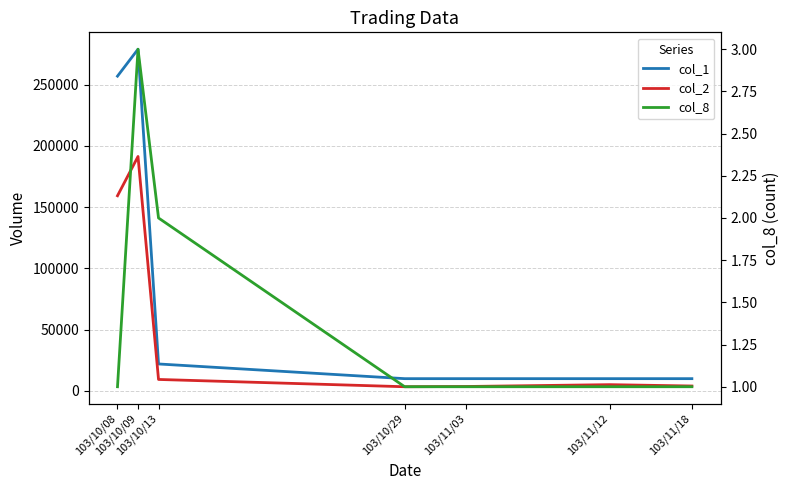

True or false: col_2 and col_8 cross at least once.

False